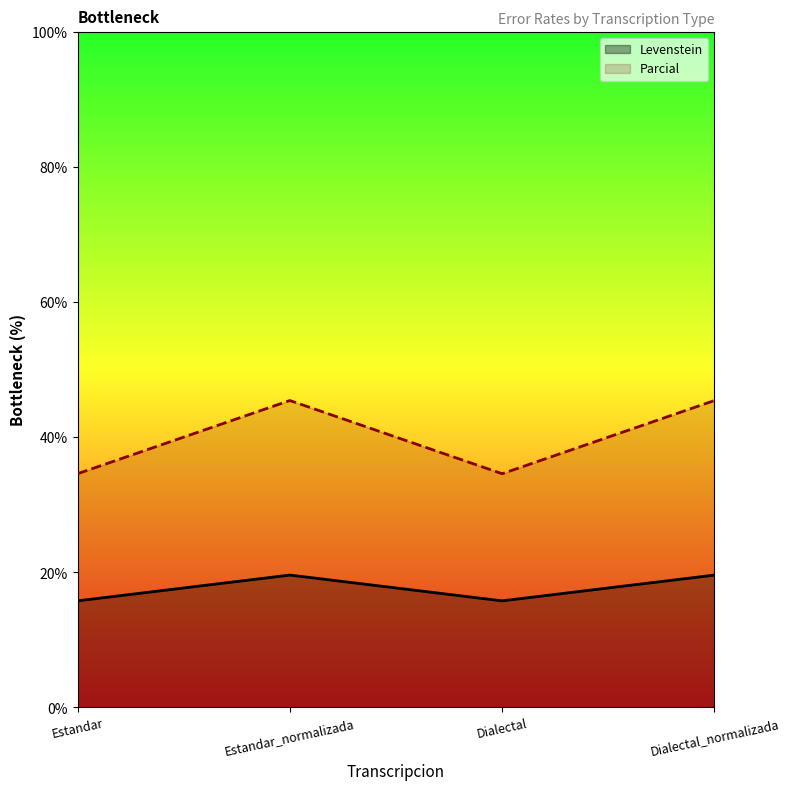

Reading left to right, list all the values displayed in this chart.

Levenstein: Estandar=15.8	Estandar_normalizada=19.6	Dialectal=15.8	Dialectal_normalizada=19.6
Parcial: Estandar=34.6	Estandar_normalizada=45.5	Dialectal=34.6	Dialectal_normalizada=45.5